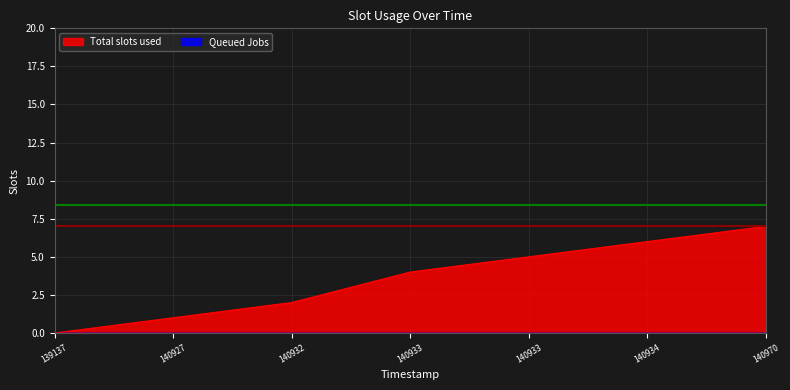

Which label corresponds to the largest value in the chart?

140970